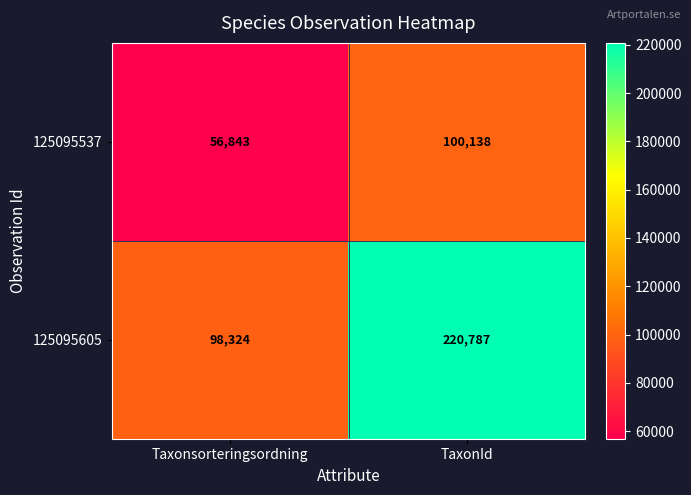

At which label is 125095605 closest to 159555?

Taxonsorteringsordning